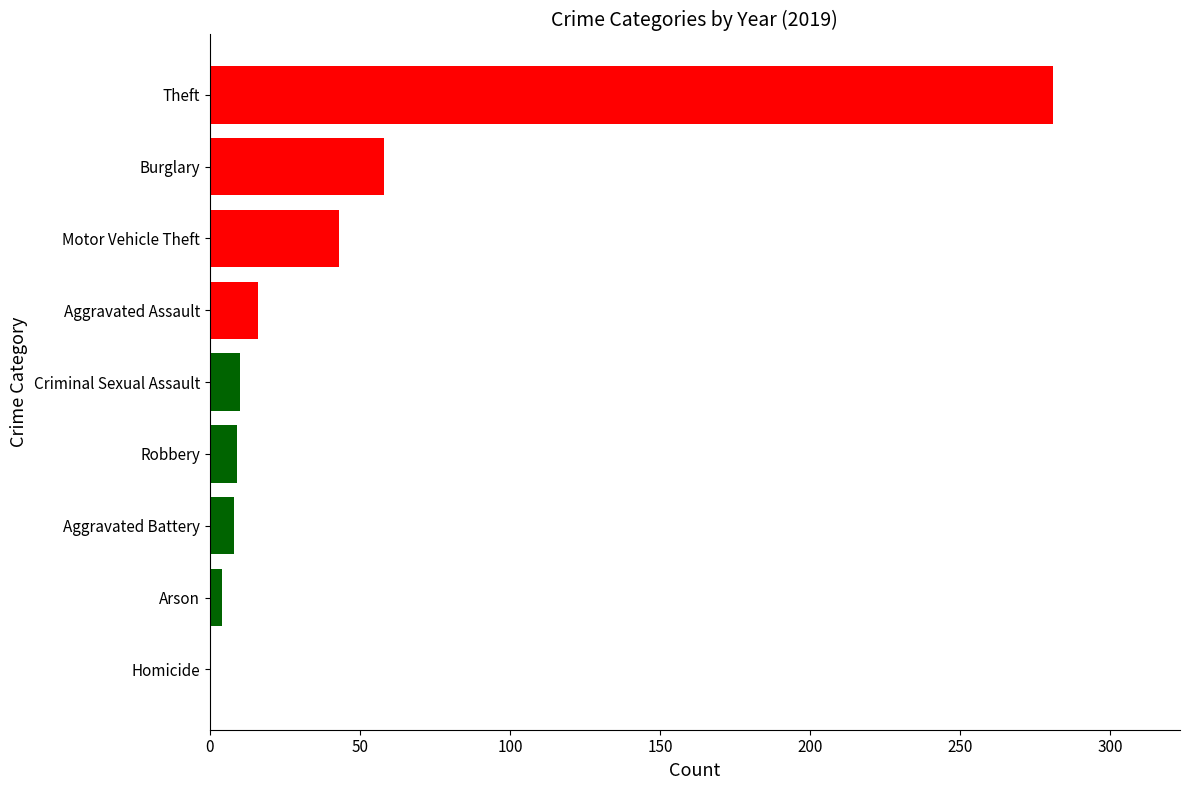

What is the sum of the values at Robbery and Theft?

290